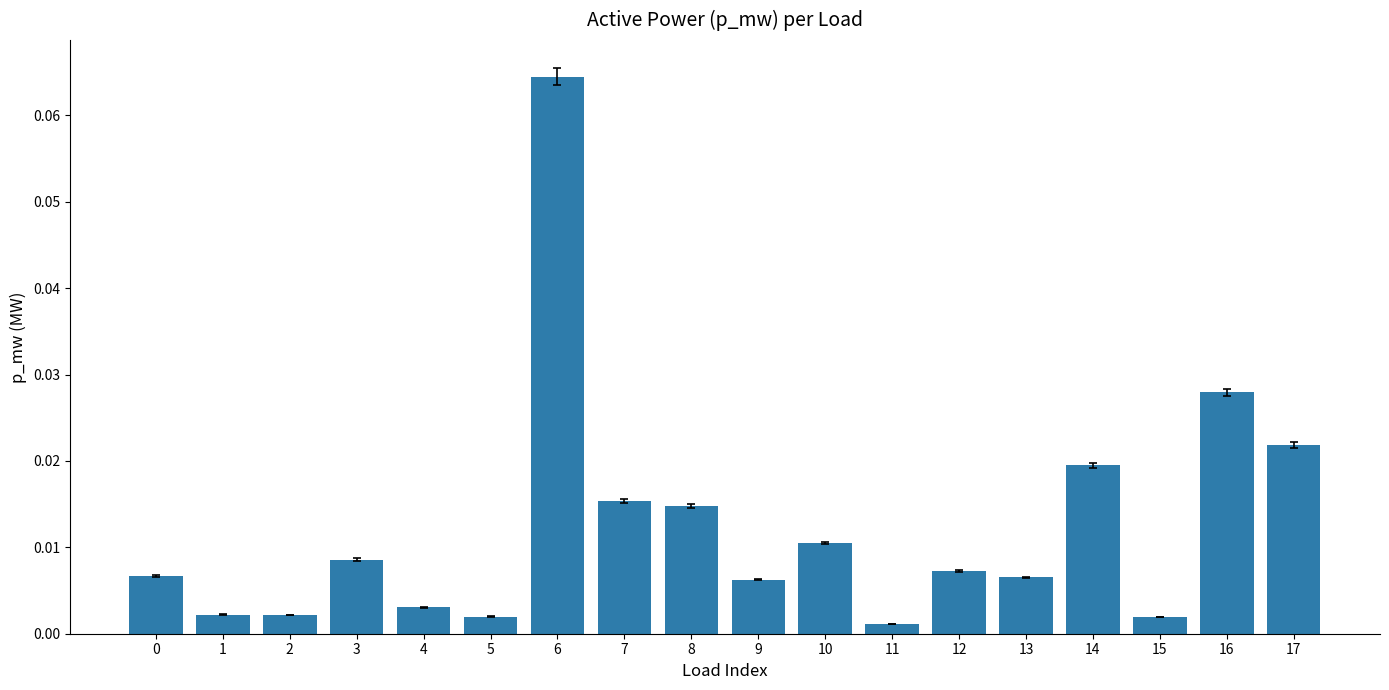

Which category has the highest value across all series?

6